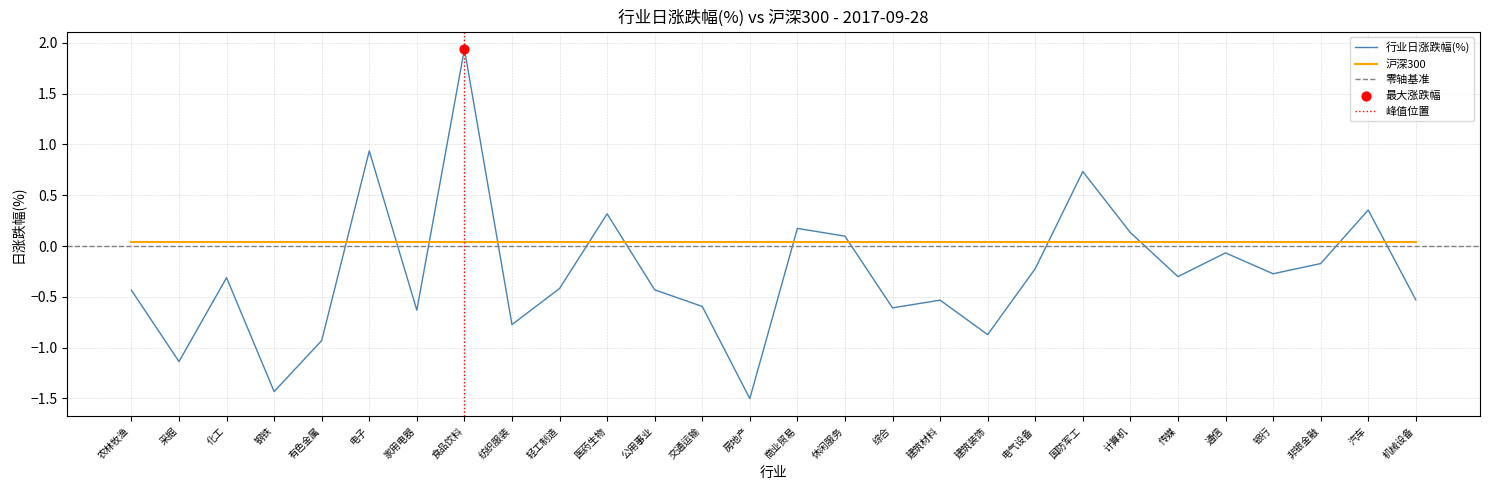

What is the change in value from 化工 to 钢铁?

-1.1